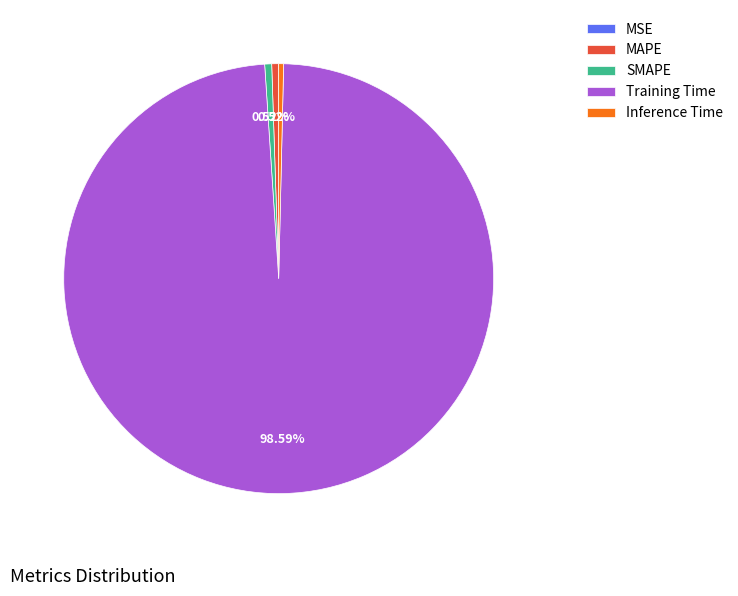

Which slice represents more than half of the pie?

Training Time